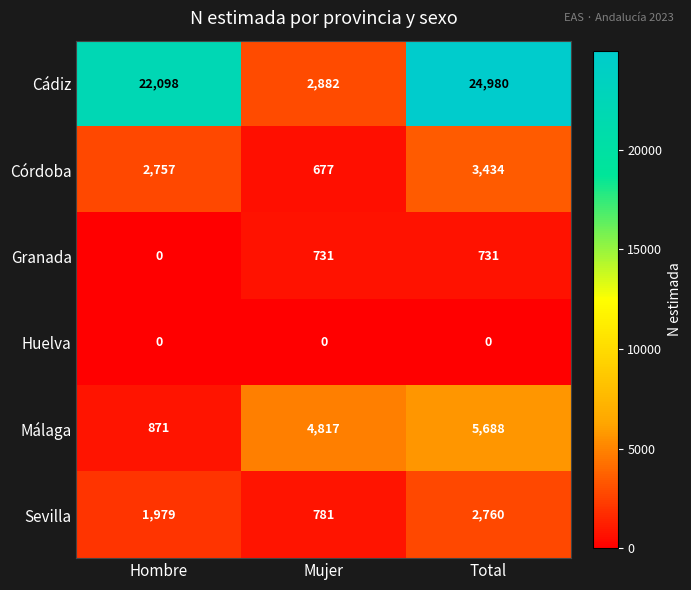

Reading right to left, what are all the values shown in this chart?

Cádiz: Total=24980	Mujer=2882	Hombre=22098
Córdoba: Total=3434	Mujer=677	Hombre=2757
Granada: Total=731	Mujer=731	Hombre=0
Huelva: Total=0	Mujer=0	Hombre=0
Málaga: Total=5688	Mujer=4817	Hombre=871
Sevilla: Total=2760	Mujer=781	Hombre=1979